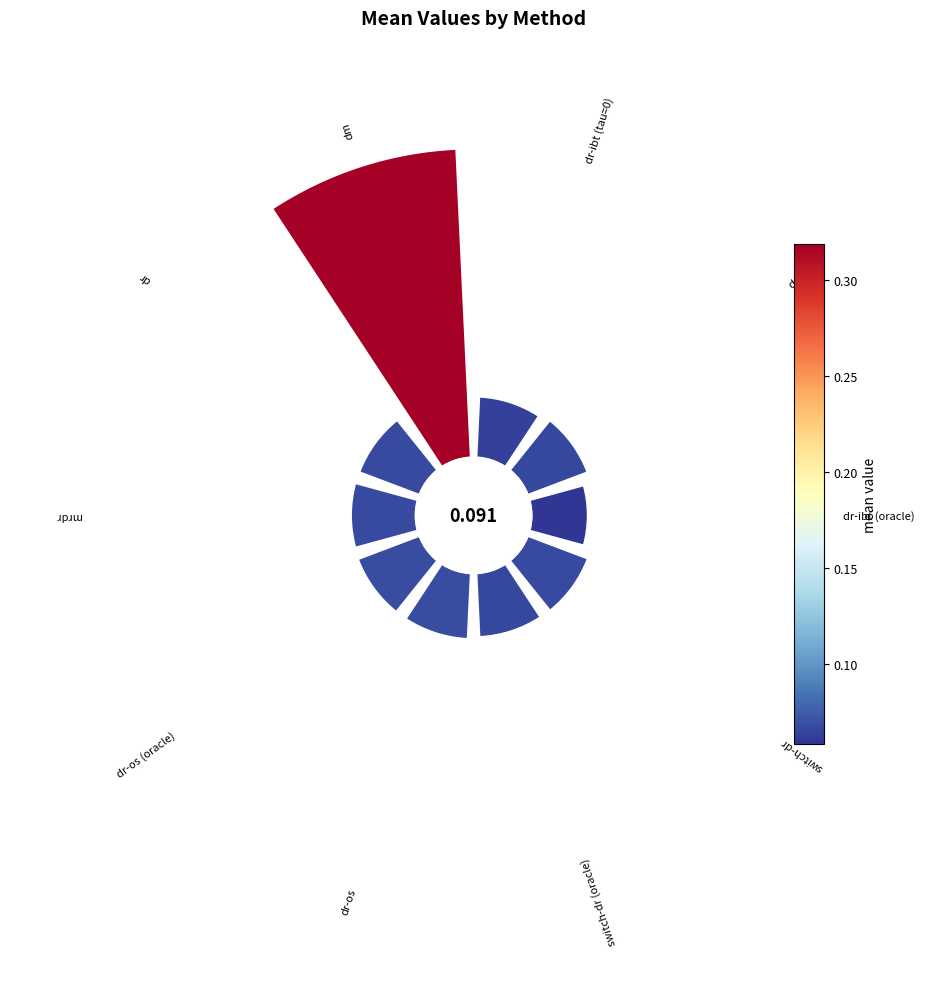

Is it true that dm is 35% of the pie?

True